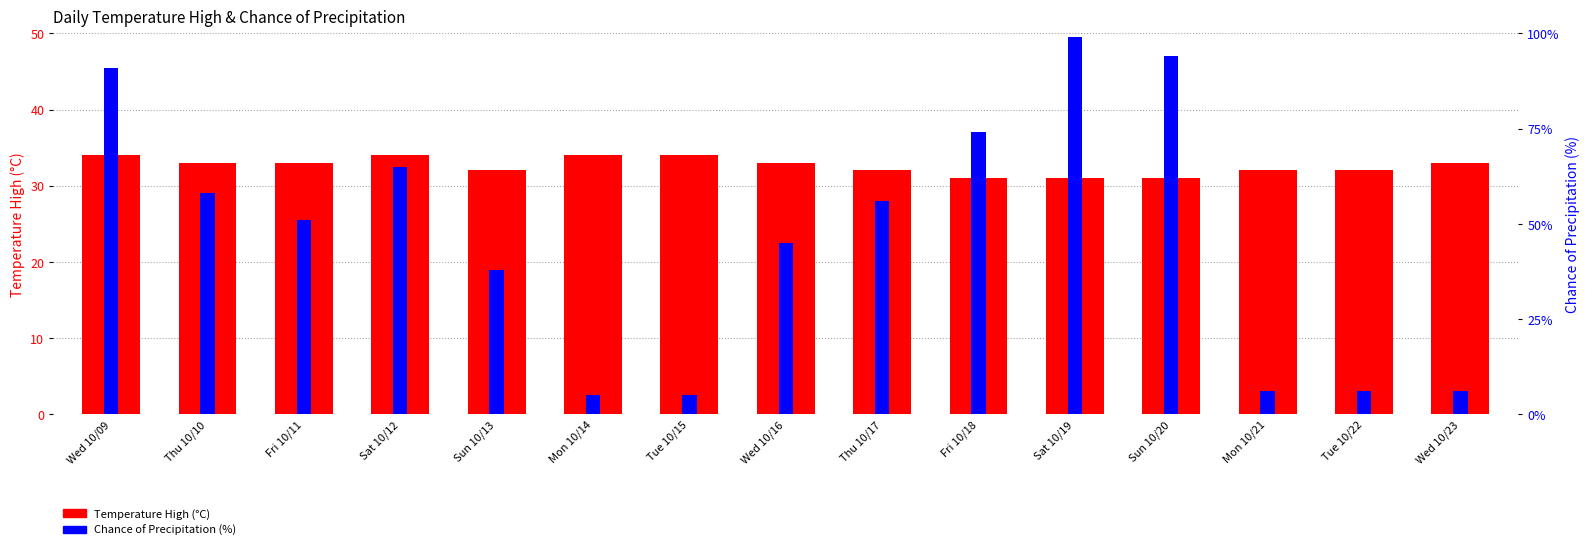

Which category has the lowest value in the Temperature High (°C) series?

Fri 10/18